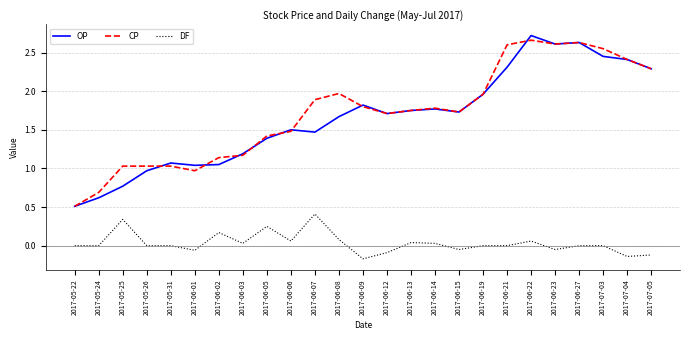

True or false: DF and OP cross at least once.

False